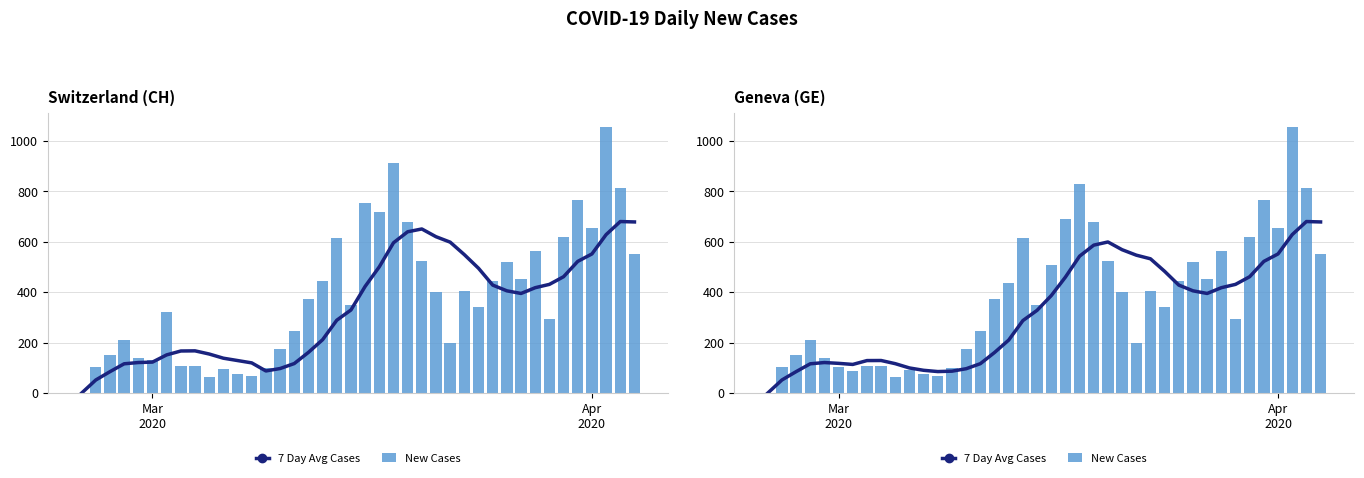

Reading left to right, what are all the values shown in this chart?

7 Day Avg Cases: 0.0	52.0	85.0	116.2	121.2	118.0	113.7	129.0	129.3	116.7	99.7	90.4	85.4	87.0	96.7	116.7	161.0	210.3	287.6	328.1	386.4	459.9	543.0	586.7	599.3	568.6	547.0	532.6	482.9	428.3	405.6	395.1	418.0	431.1	461.6	522.3	551.9	628.4	680.3	678.7
New Cases: 0.0	104.0	151.0	210.0	141.0	102.0	88.0	107.0	106.0	63.0	91.0	76.0	67.0	99.0	175.0	246.0	373.0	436.0	617.0	351.0	507.0	689.0	828.0	679.0	524.0	402.0	200.0	406.0	341.0	446.0	520.0	451.0	562.0	292.0	619.0	766.0	653.0	1056.0	814.0	551.0